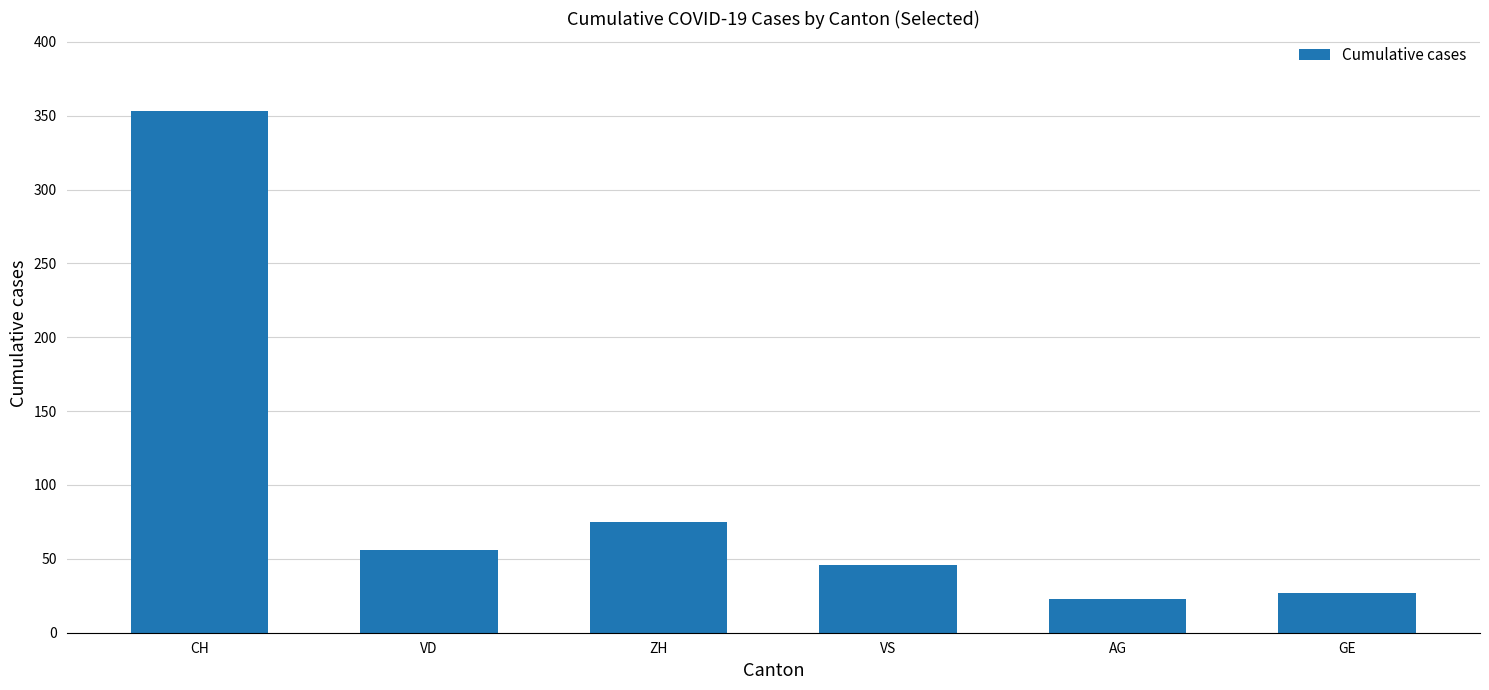

At which label does the data first exceed 56?

CH